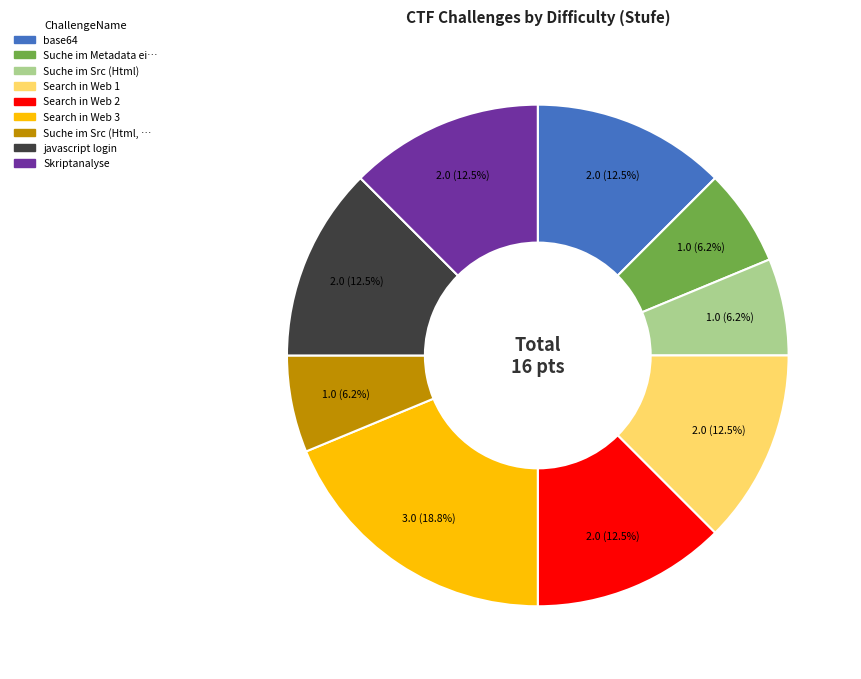

Is there a majority slice in this chart?

No